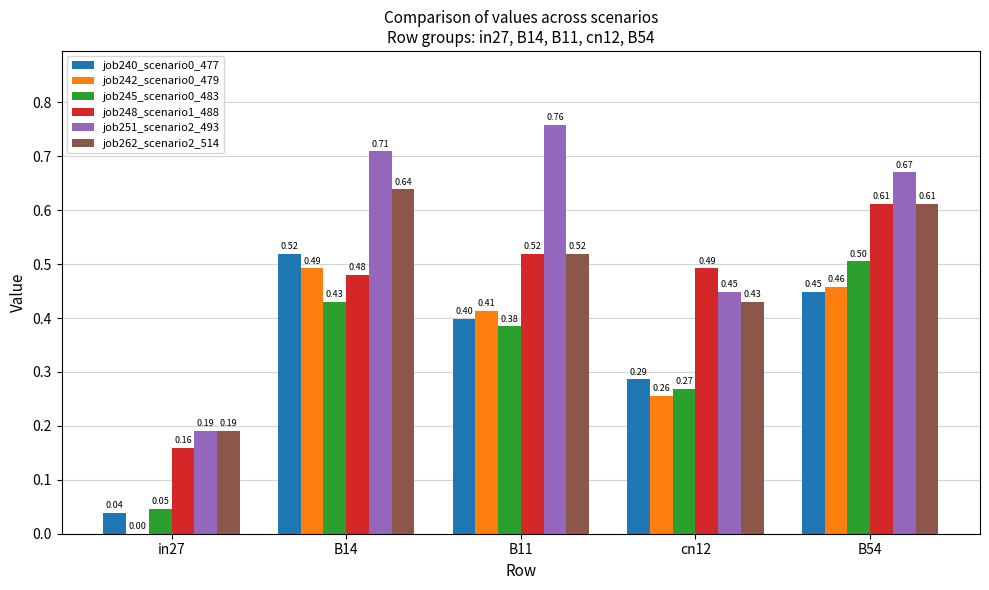

At which category is the sum across all series the highest?

B54